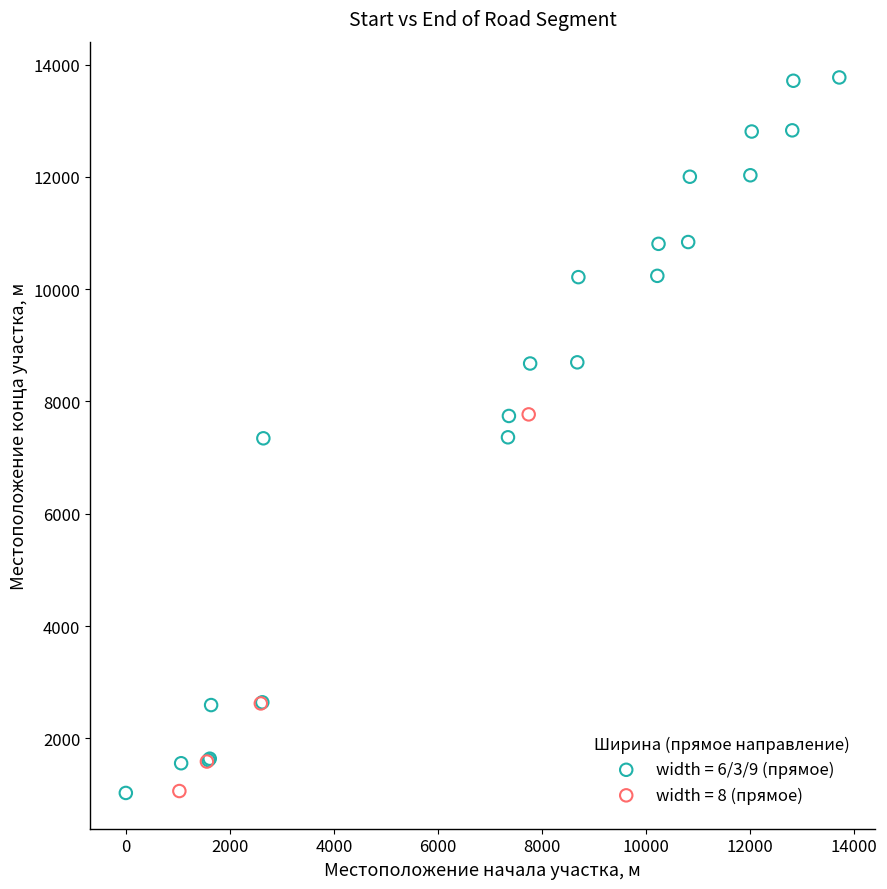

Which series contains the highest Y value?

width = 6/3/9 (прямое)